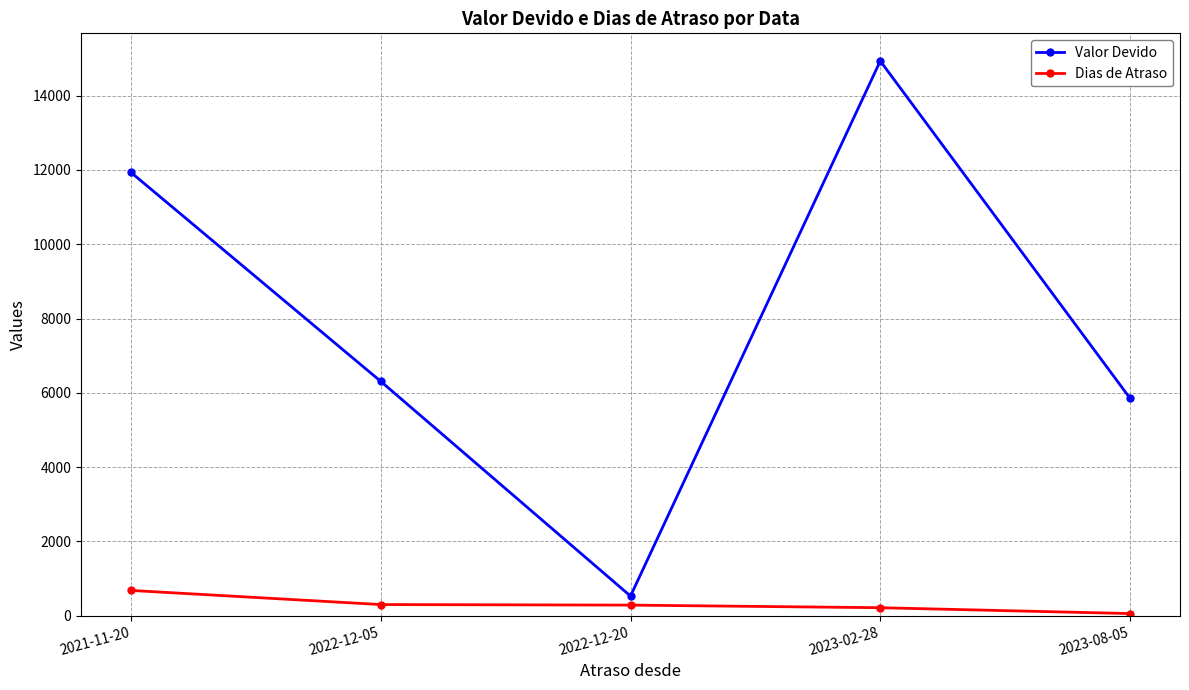

At which category is the sum across all series the highest?

2023-02-28